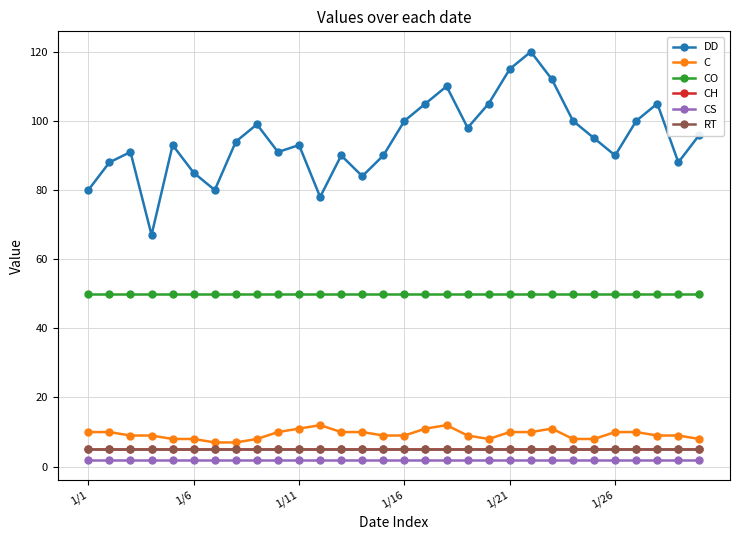

Is this an area chart (filled region under the line)?

No